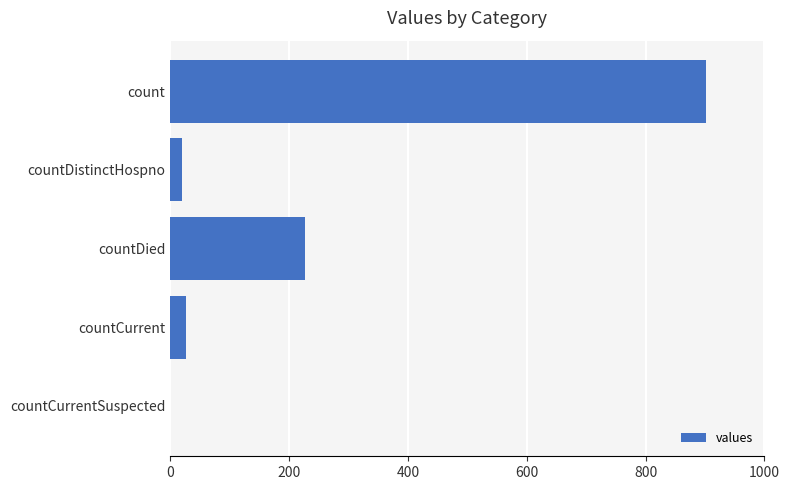

Reading top to bottom, transcribe all the data shown in this chart.

count=902	countDistinctHospno=20	countDied=227	countCurrent=26	countCurrentSuspected=0